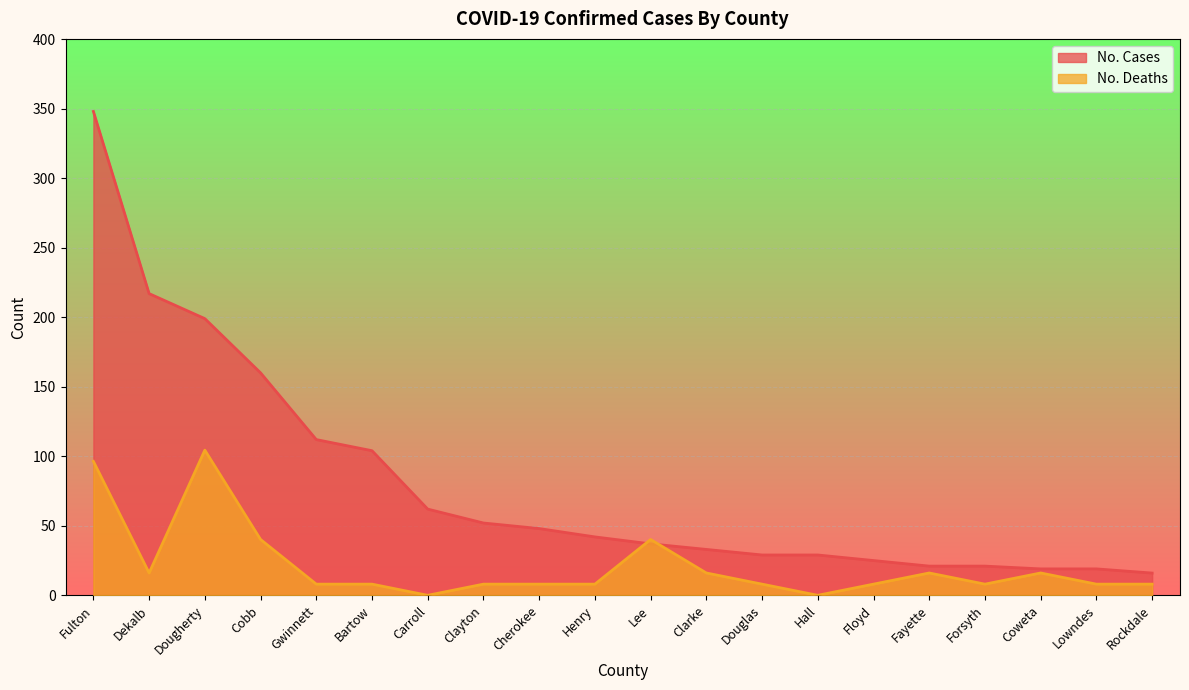

What is the approximate value of No. Deaths at Rockdale?

8.0